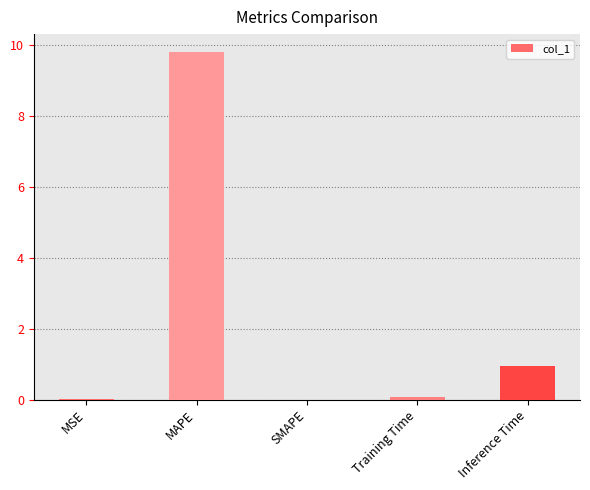

Between SMAPE and Inference Time, which is larger?

Inference Time